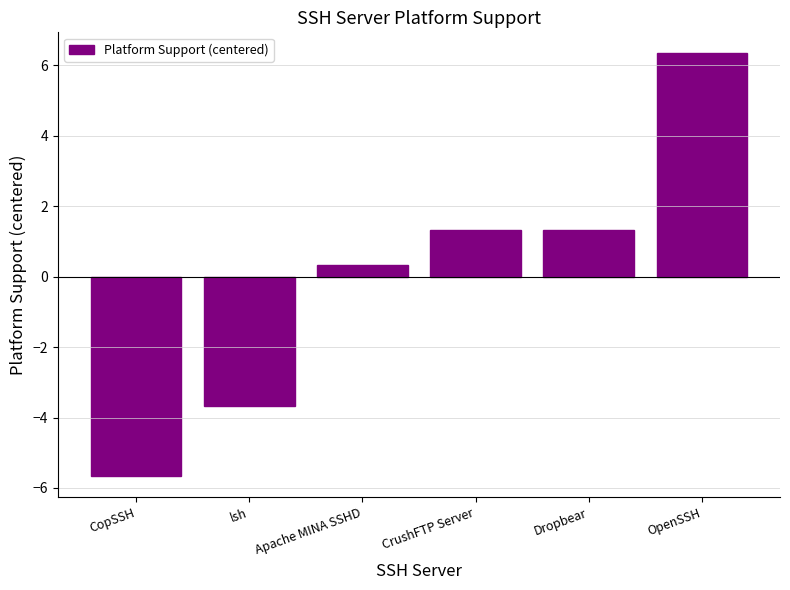

Is it true that the value at Apache MINA SSHD is 0.3?

True